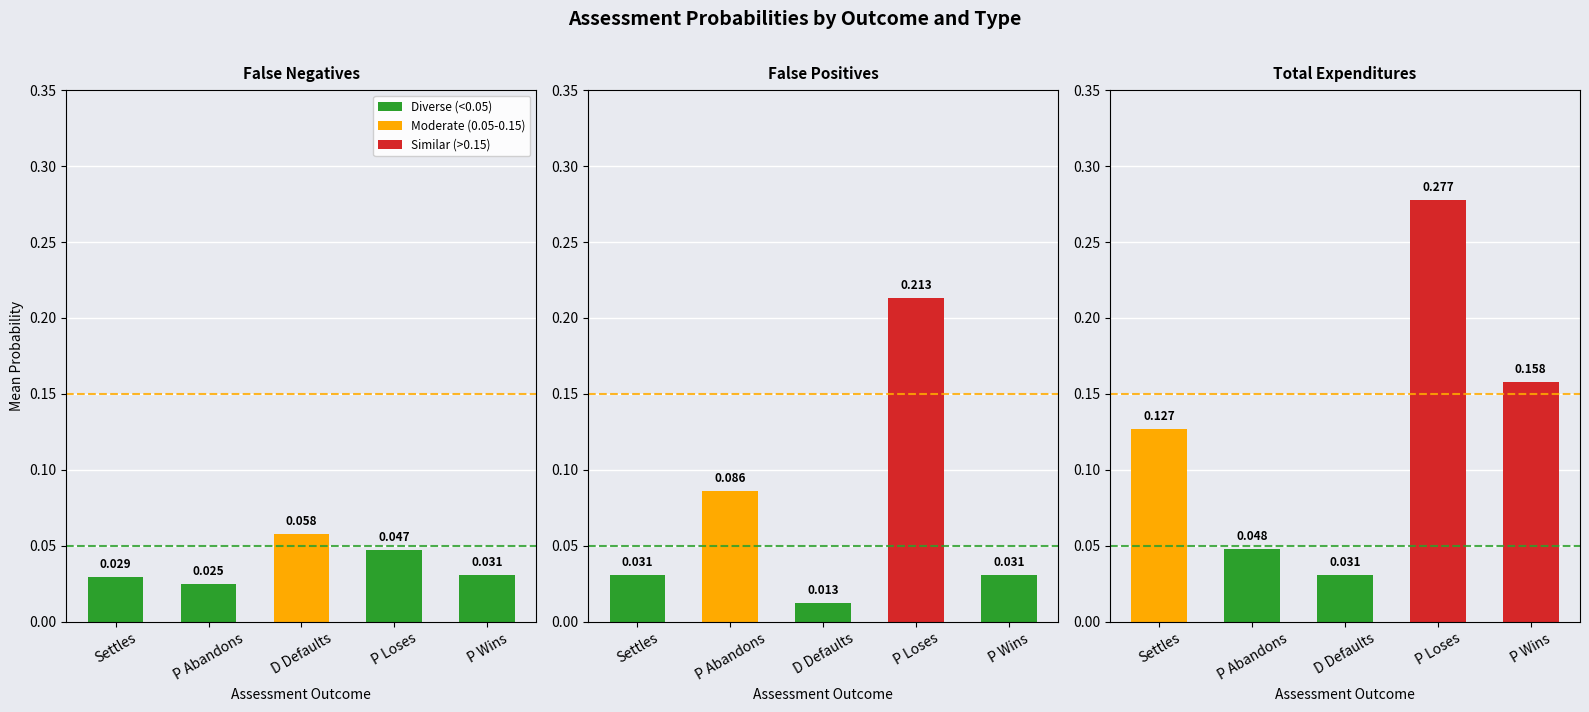

What is the spread (max minus min) of values at Settles?

0.1